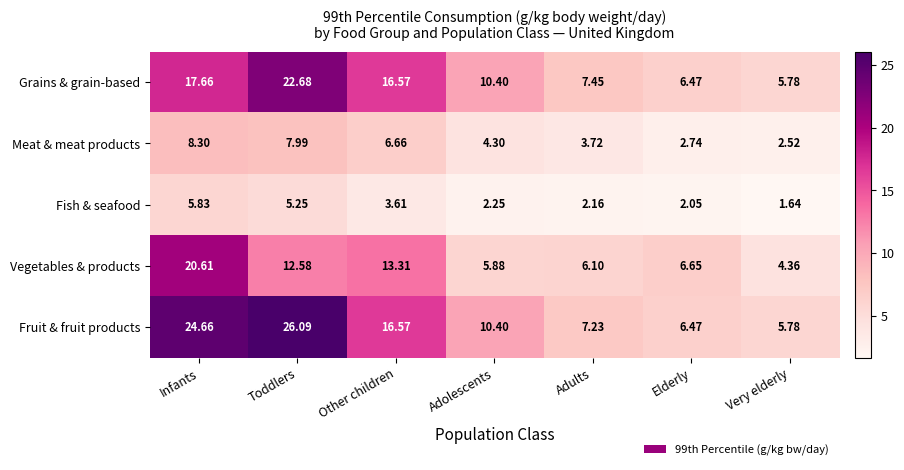

Which category has the lowest value across all series?

Very elderly